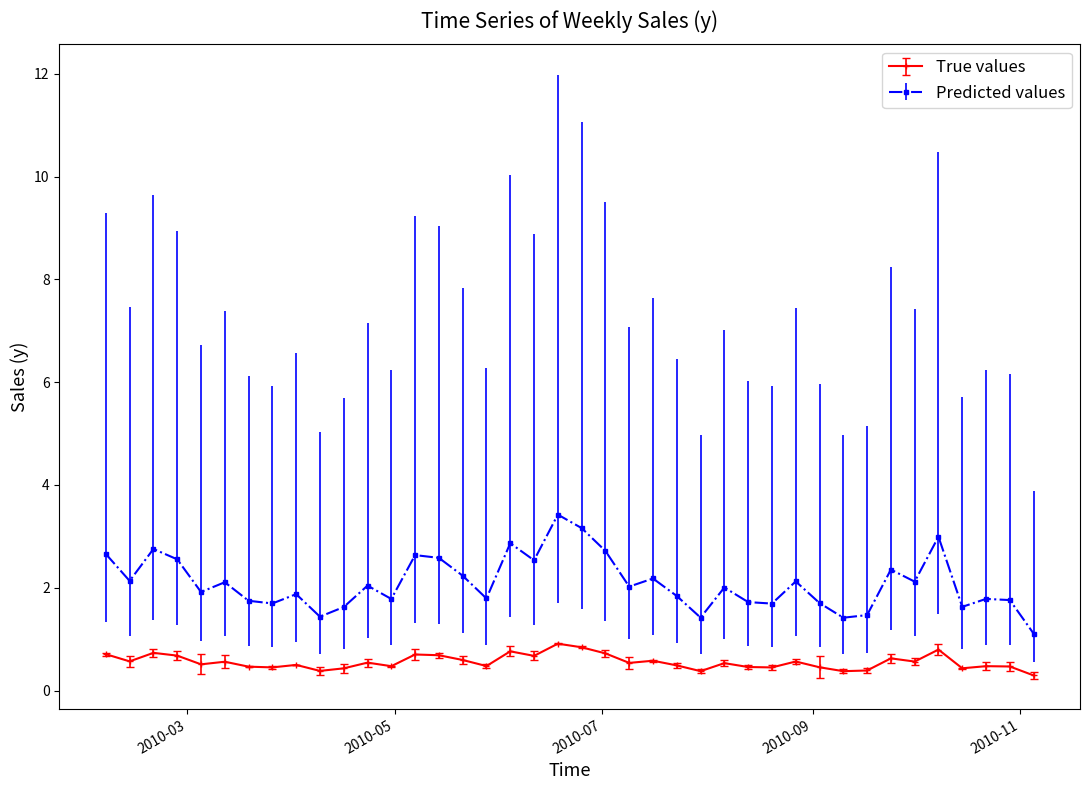

What is the value of the Predicted values point at the 5th from the left?

1.9